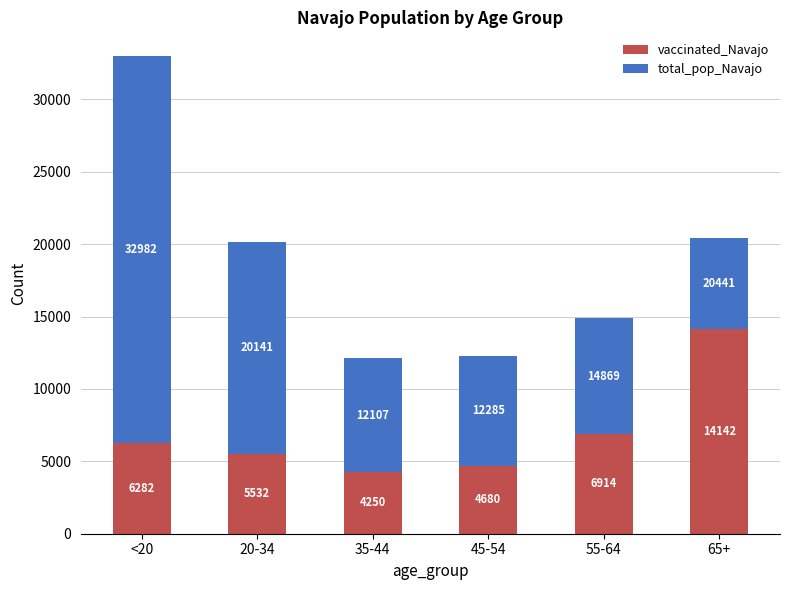

What is the difference between the vaccinated_Navajo values at 35-44 and 20-34?

1282